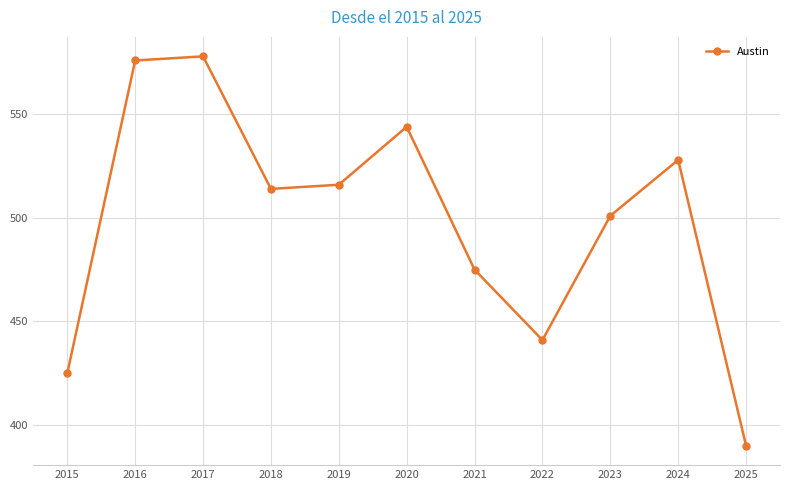

Which label corresponds to the smallest value in the chart?

2025